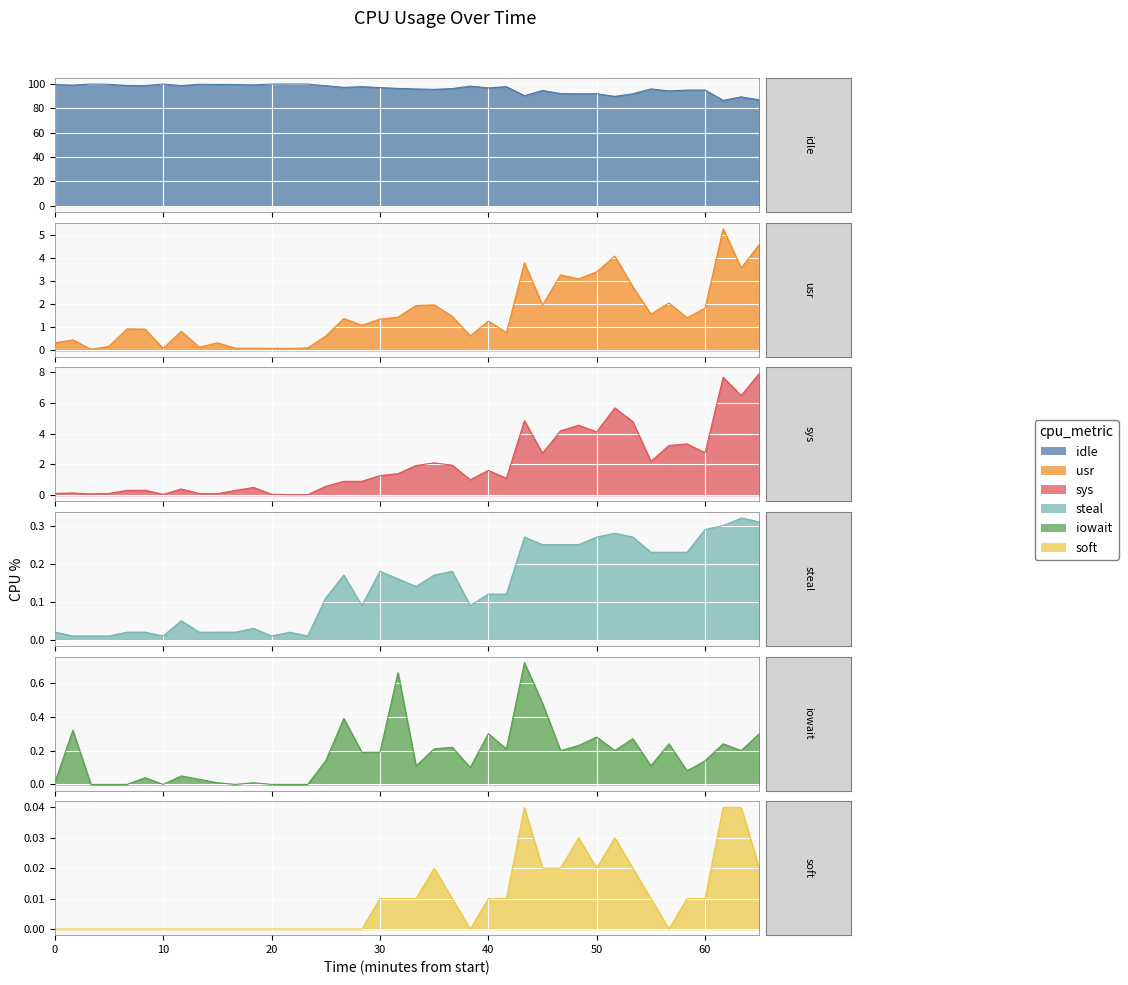

At which category is the sum across all series the highest?

27